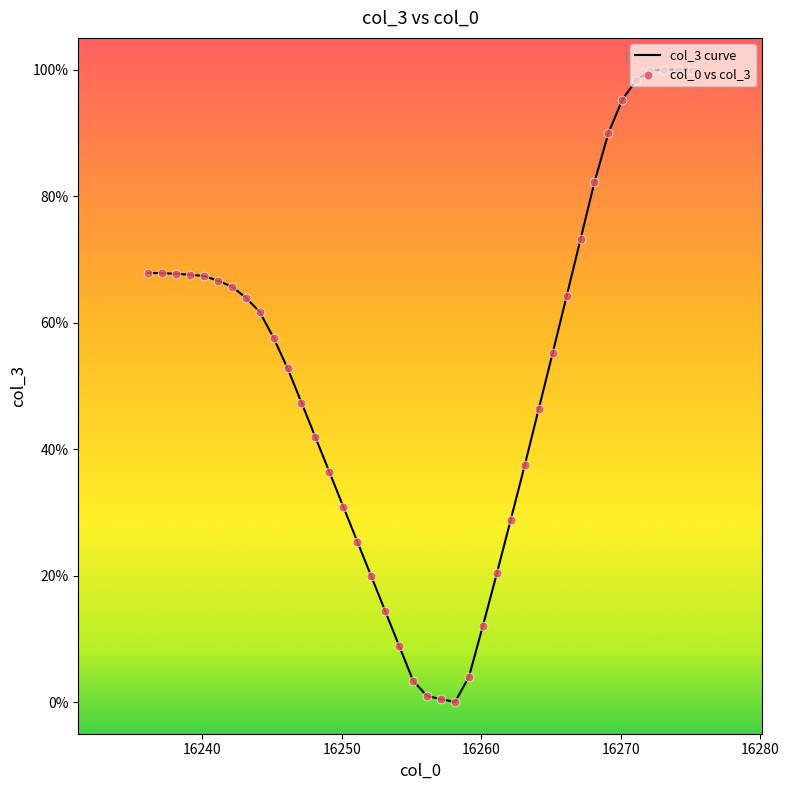

What is the maximum value shown in the chart?

100.0